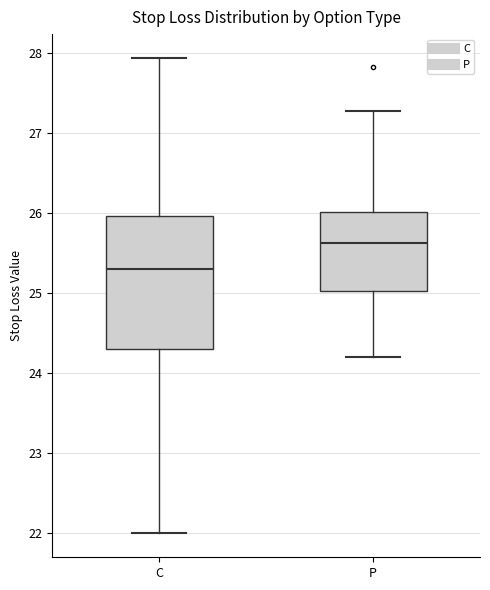

Which box has the lowest median line?

C